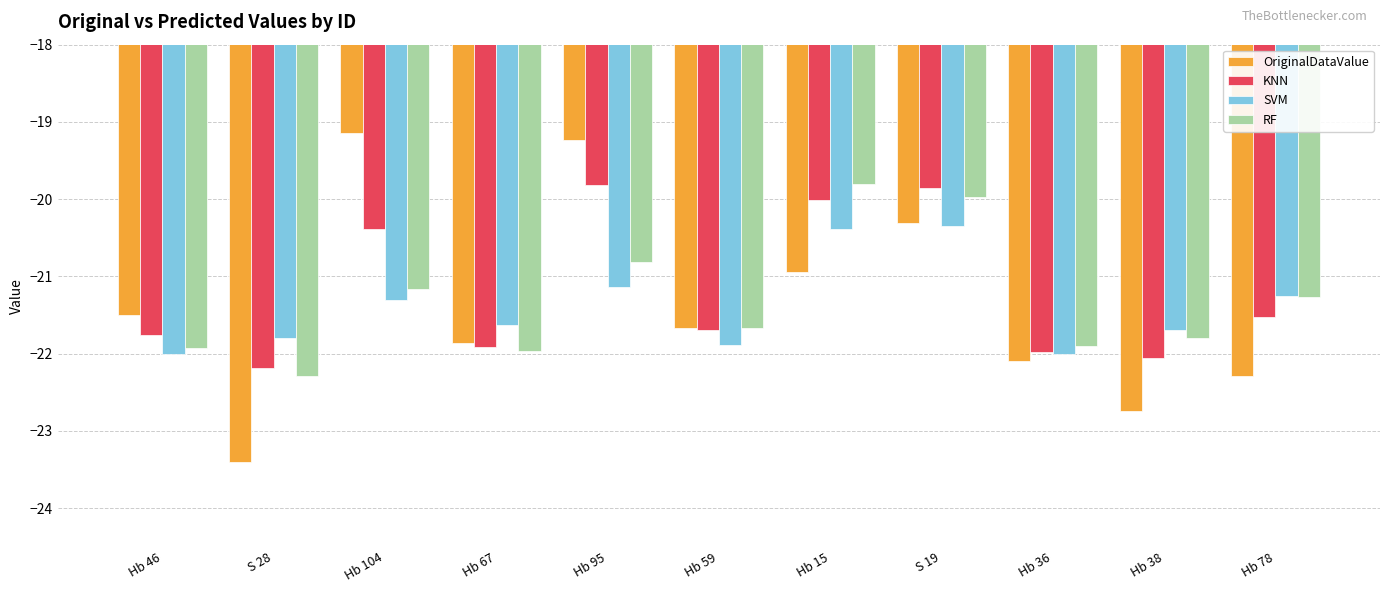

What is the average value of the SVM series?

-21.4